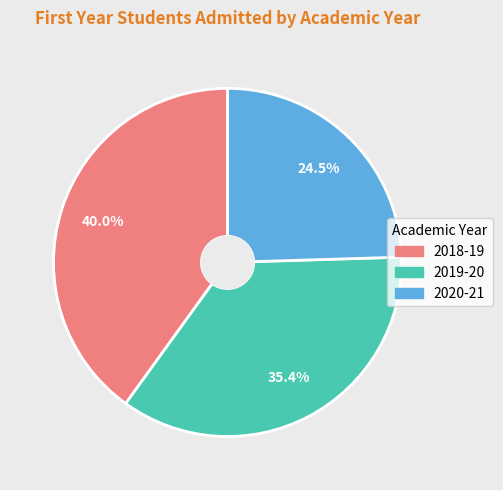

Count the number of slices in the pie.

3